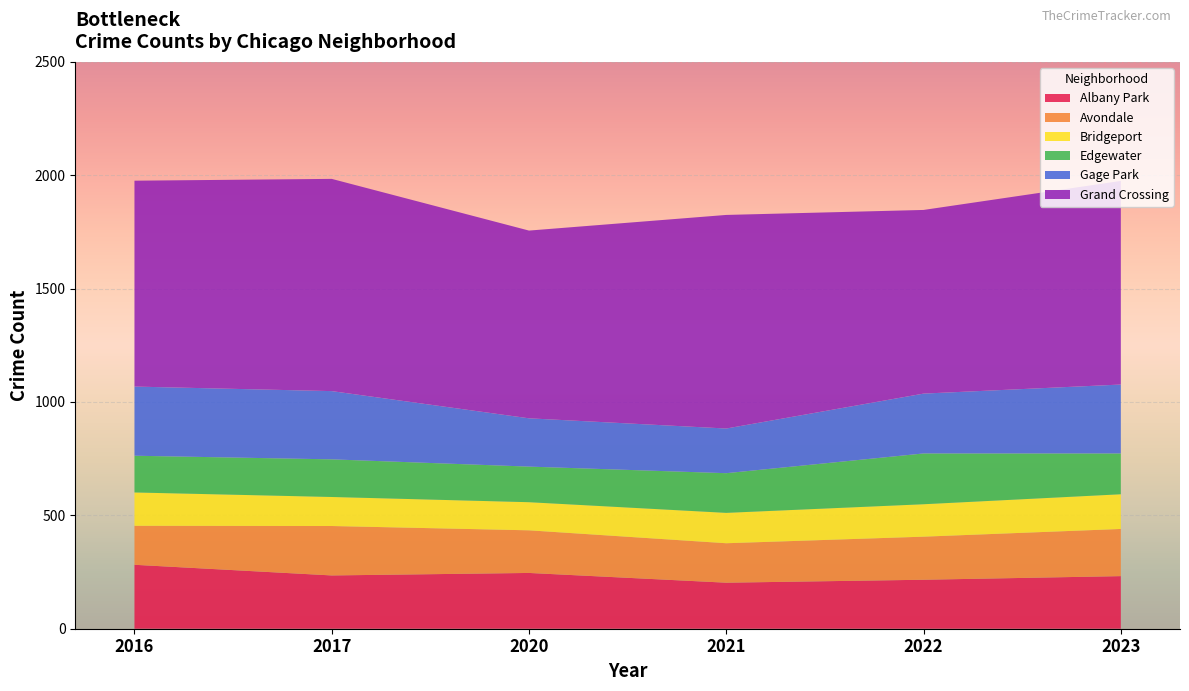

What is the lowest value of the Albany Park series?

203